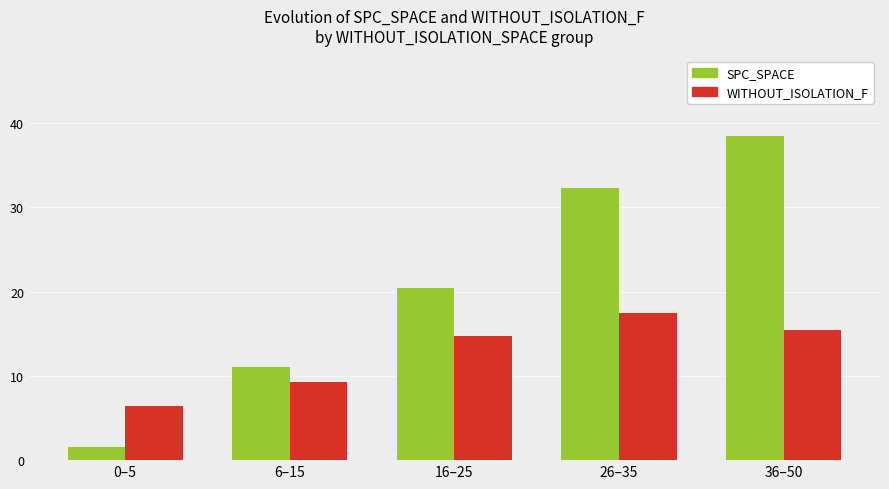

Rank the series by their average value, from lowest to highest.

WITHOUT_ISOLATION_F, SPC_SPACE